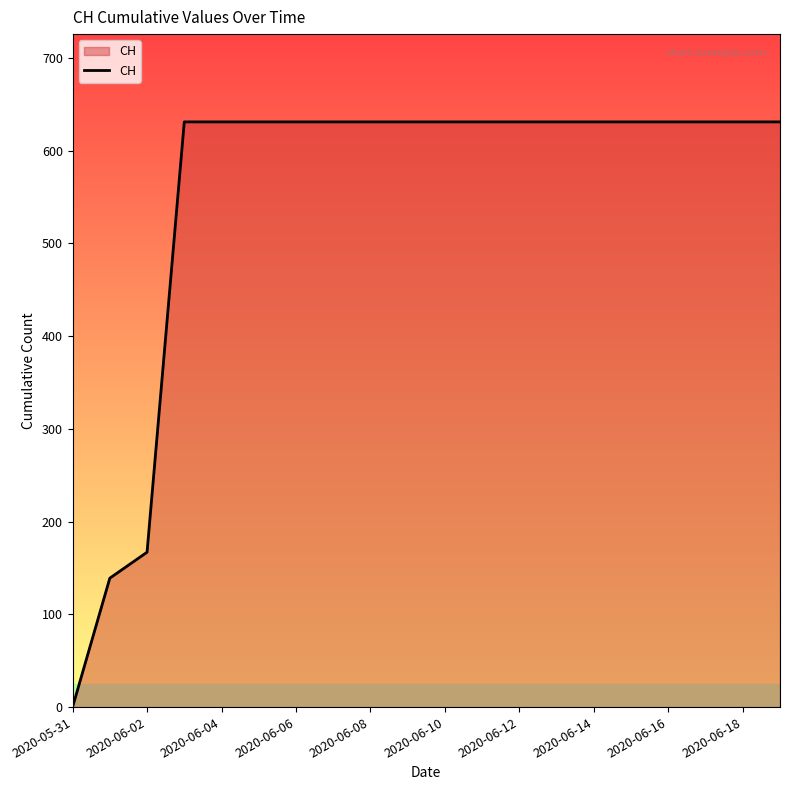

What is the greatest value displayed?

631